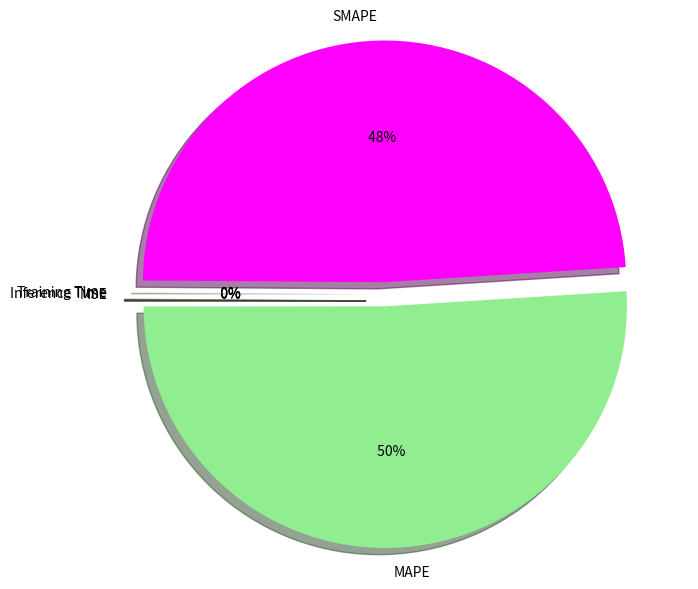

True or false: MSE accounts for 0% of the total.

True